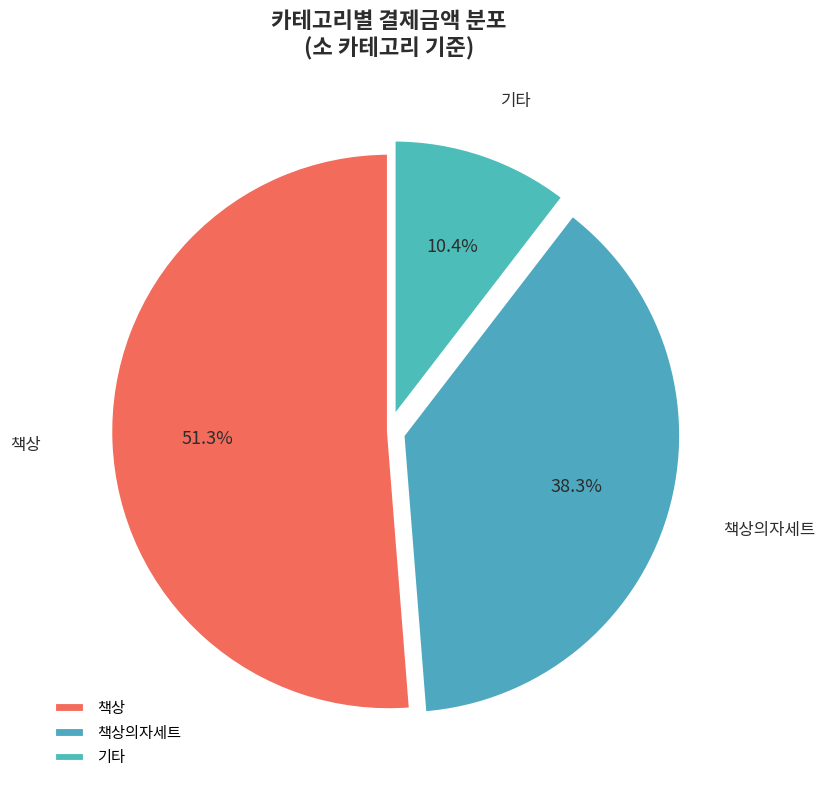

Which category has the smallest portion of the pie?

기타